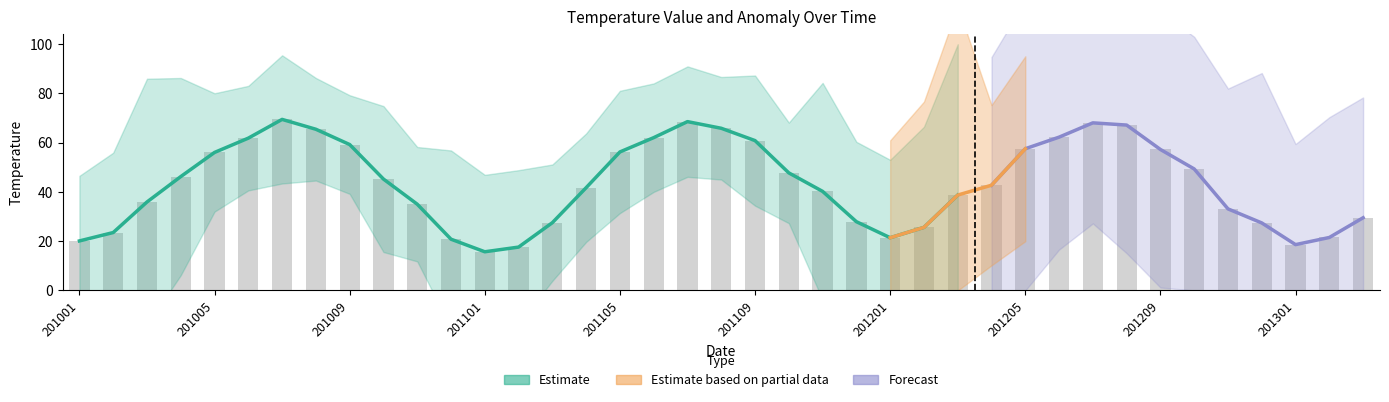

The chart shows a value of 49.3 at 201210. True or false?

True